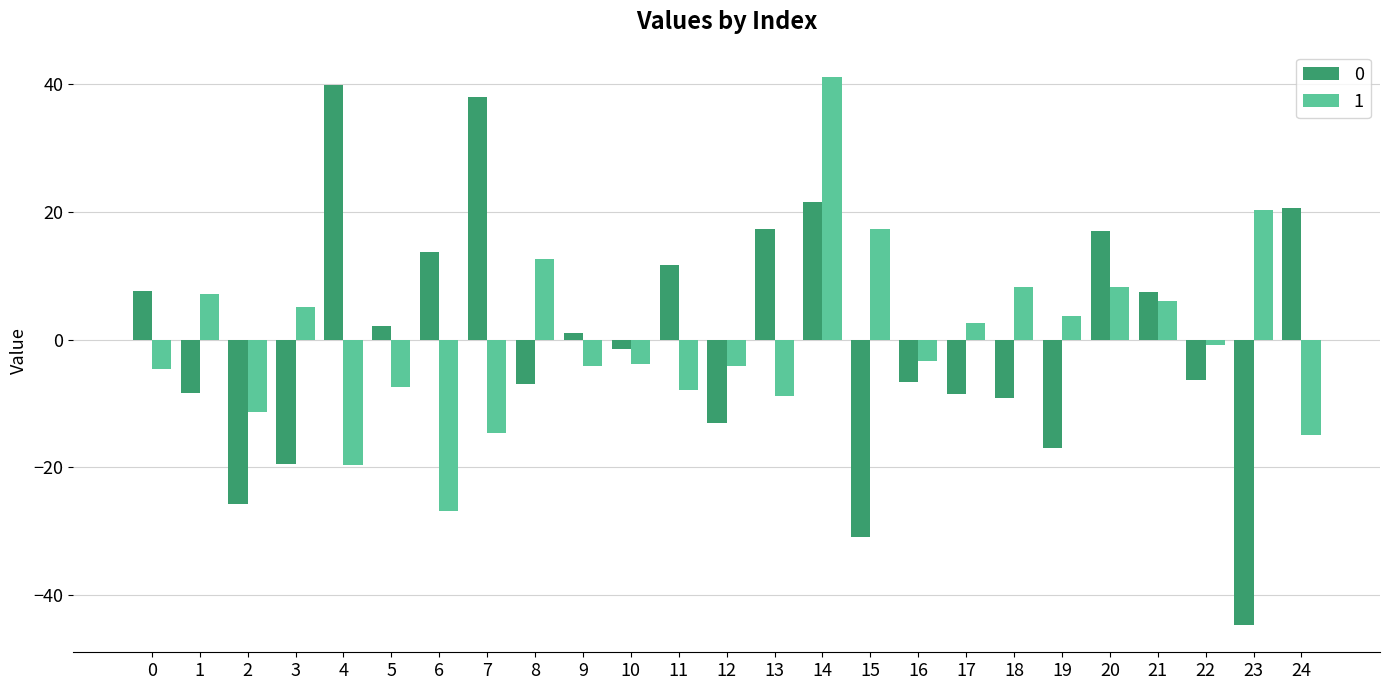

What is the lowest value of the 1 series?

-26.8